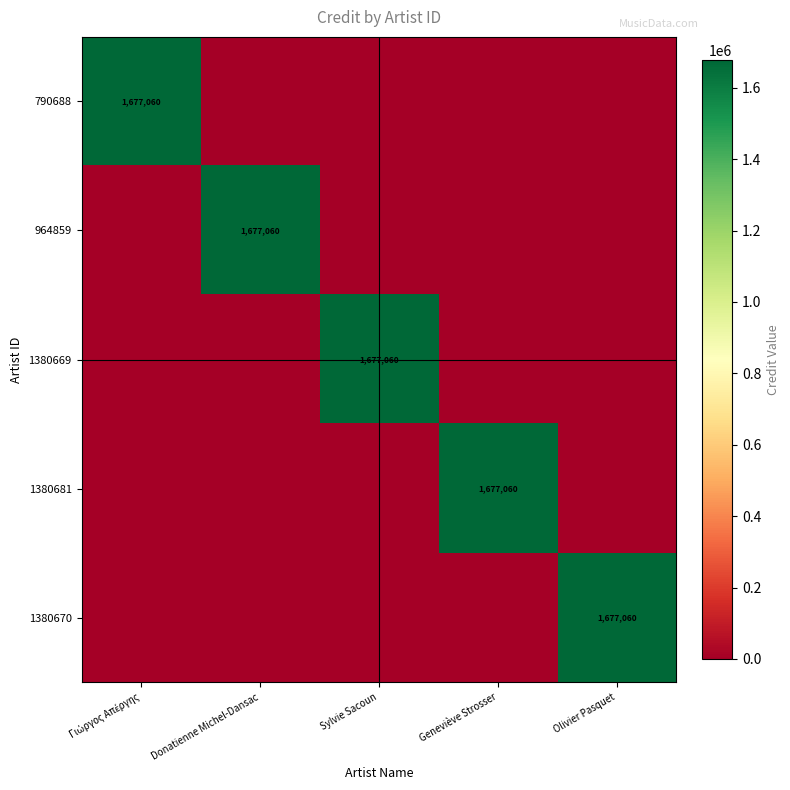

At how many categories does at least one series exceed 630515?

5